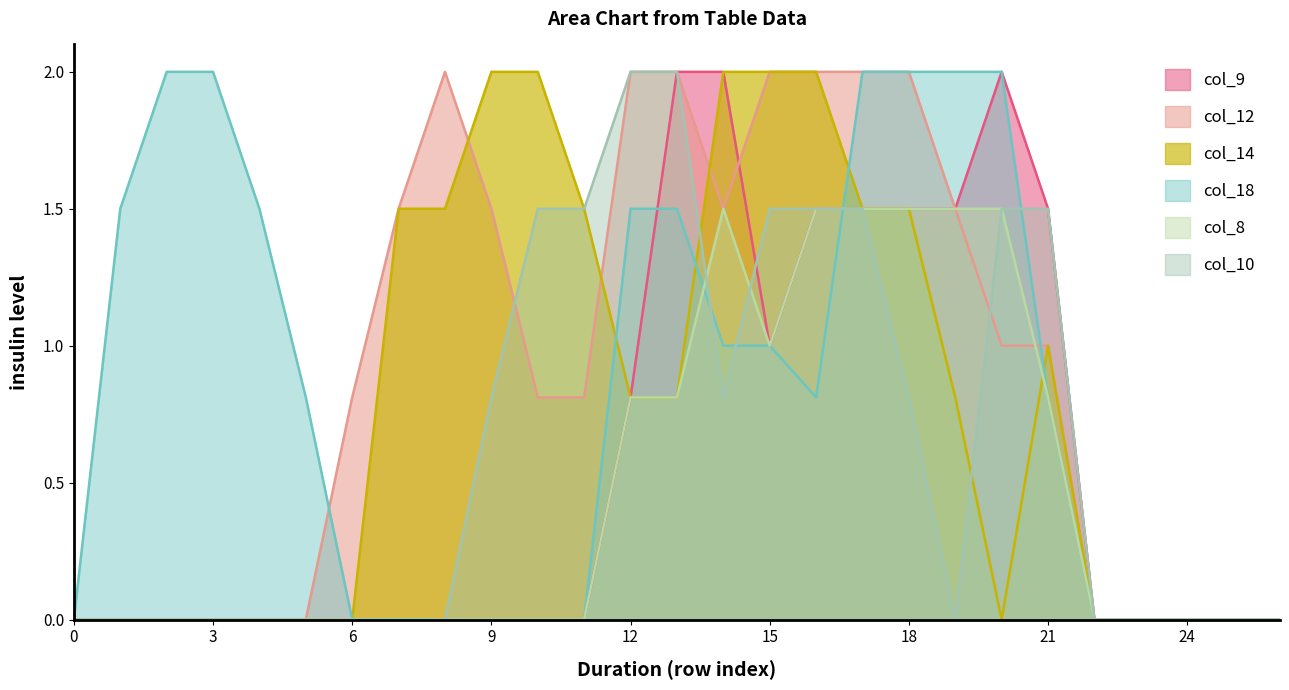

True or false: col_8 has a value of 0.9 at 24.

False